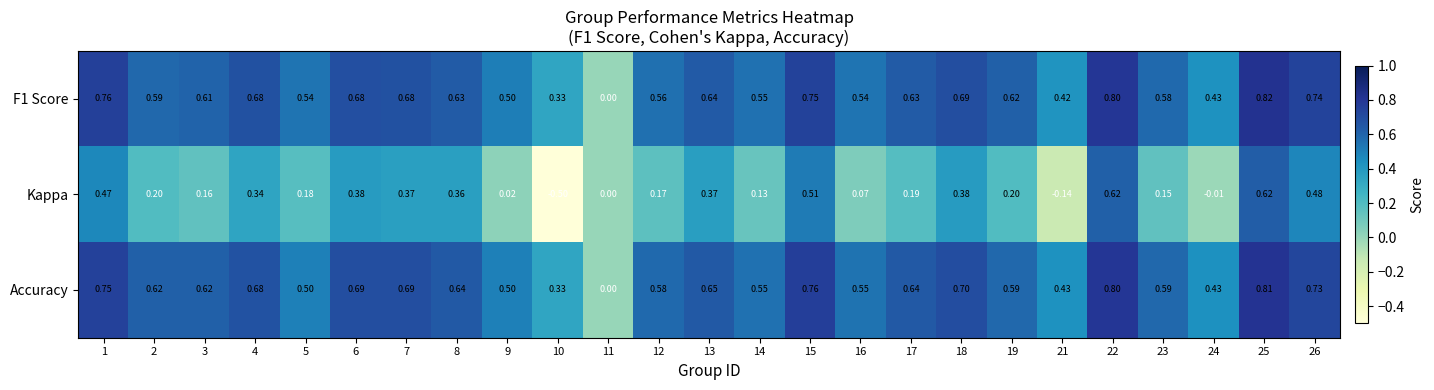

Which series has the largest range (max minus min)?

Kappa